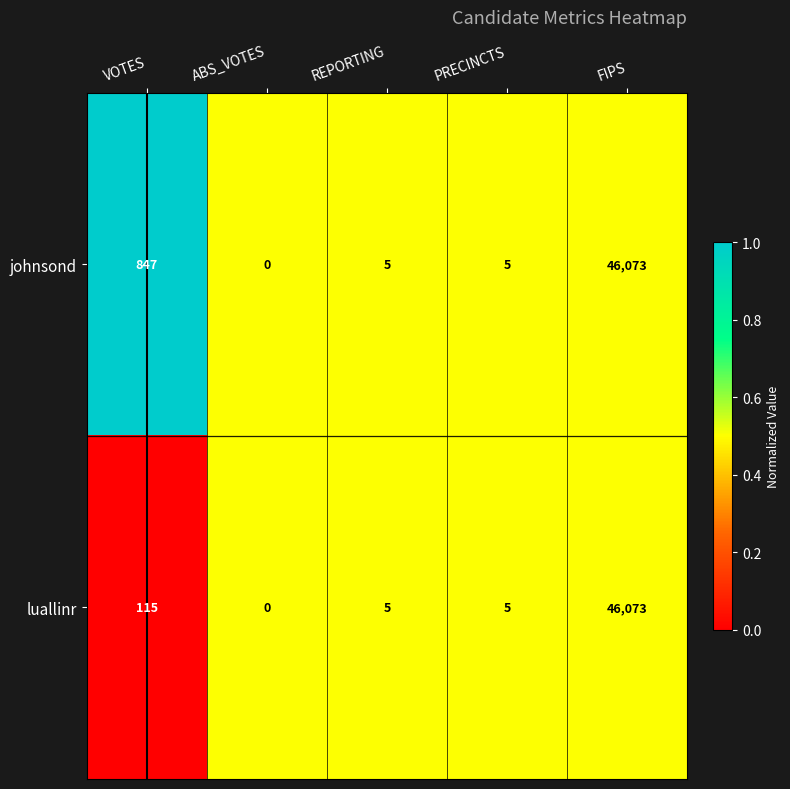

At which category is the sum across all series the highest?

FIPS